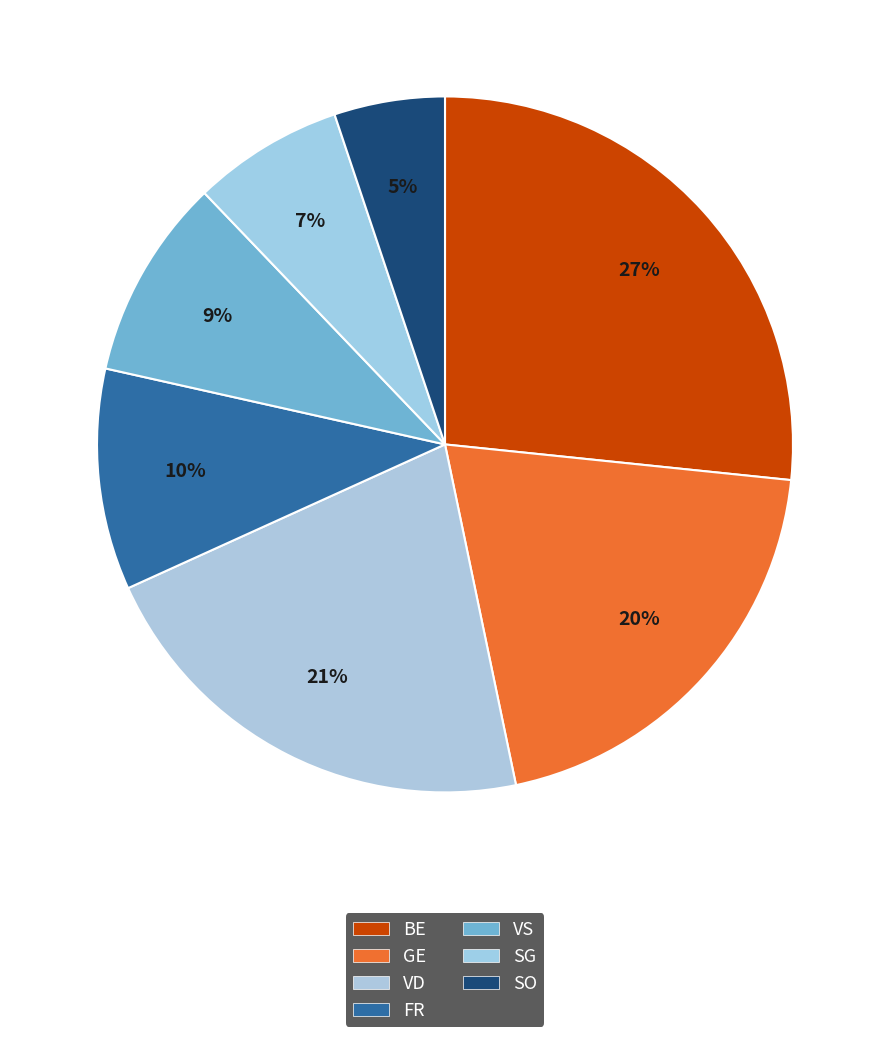

Which category has the biggest portion of the pie?

BE